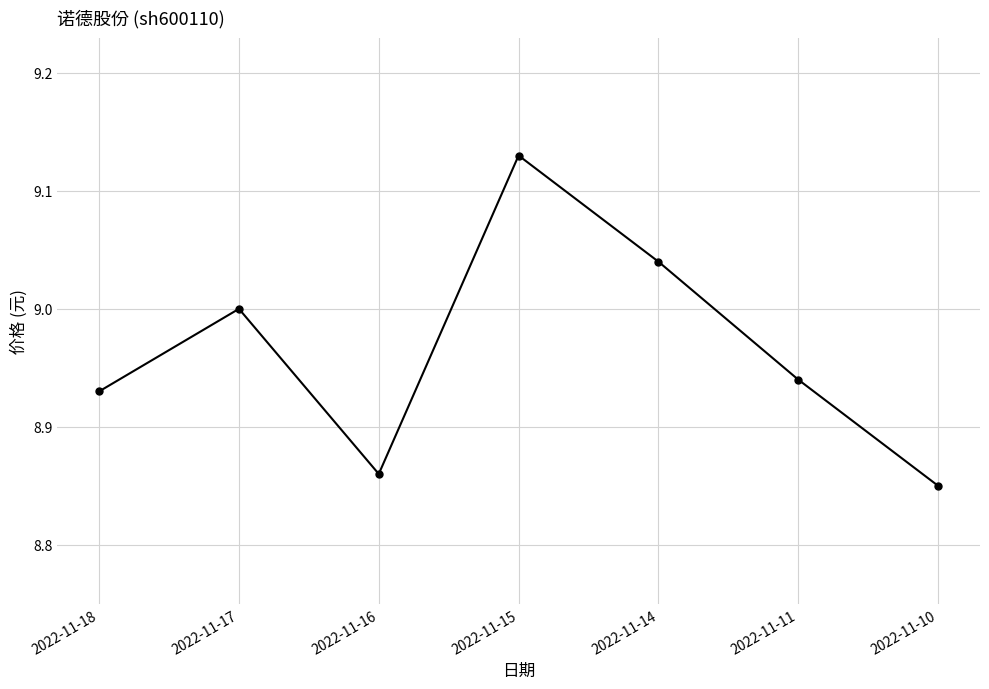

Where is the first local maximum?

2022-11-17